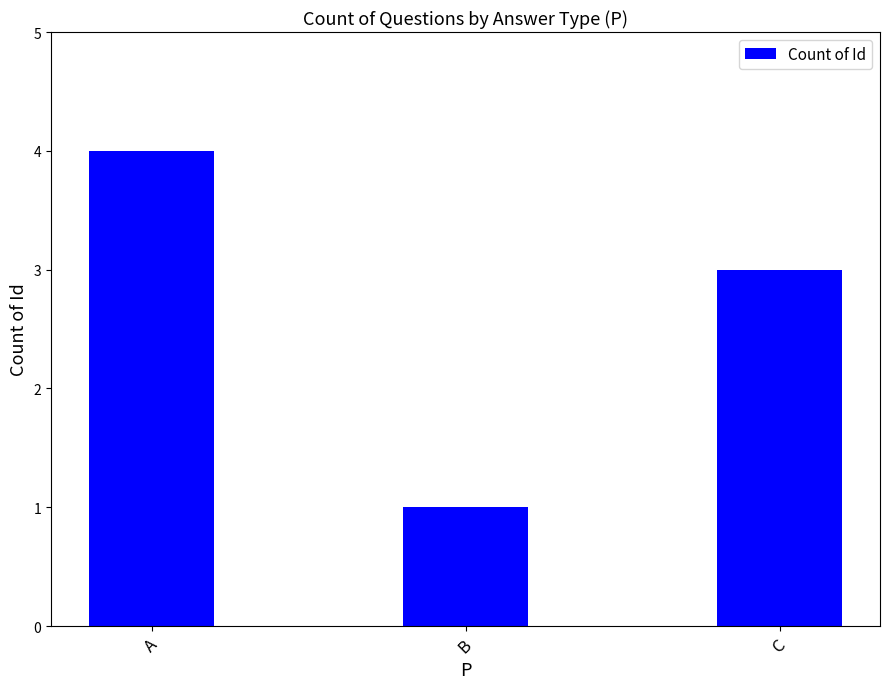

Are the bars grouped side by side (vs. stacked)?

No